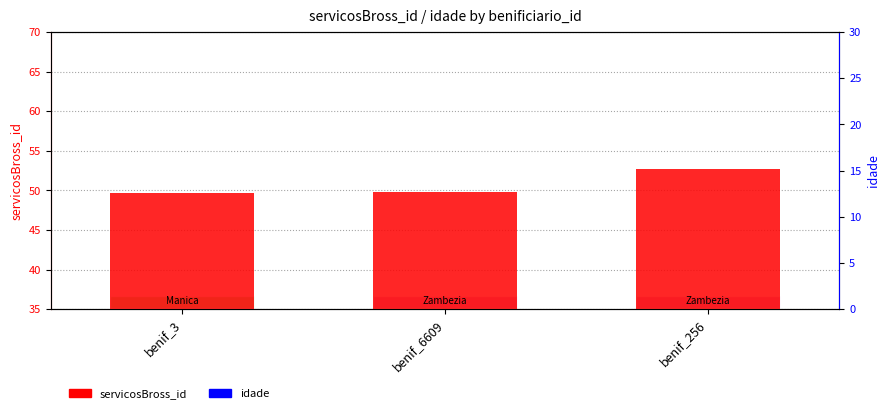

What are all the series names shown in the legend?

servicosBross_id, idade